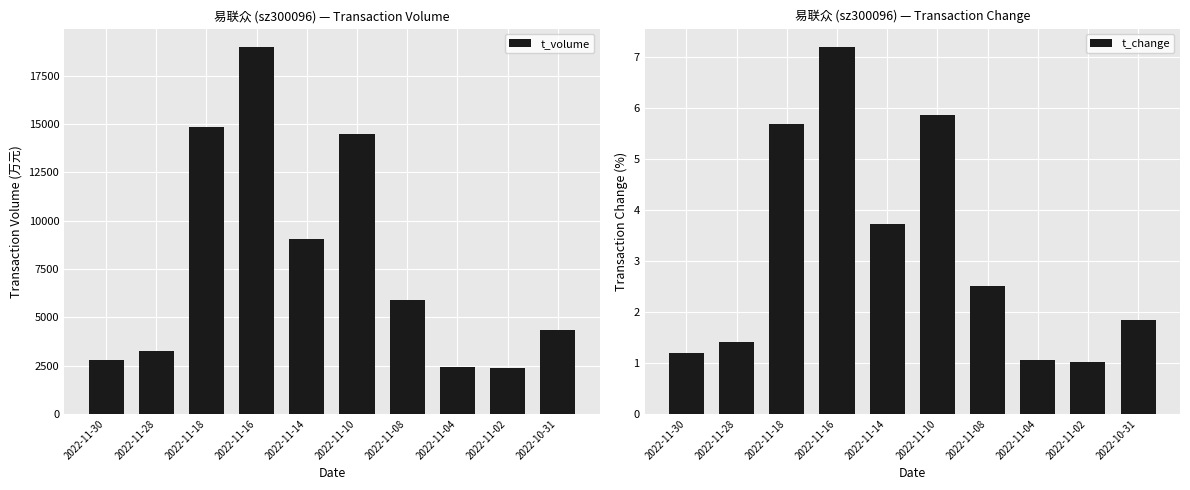

What value does the t_volume series have at 2022-11-08?

5915